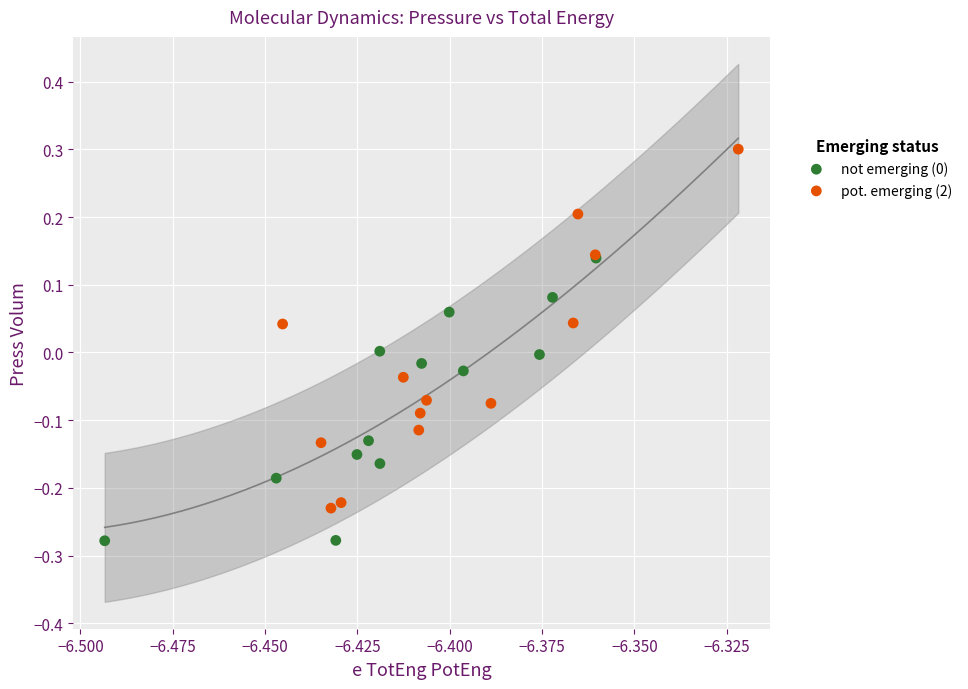

Which series has the largest Y range (max minus min)?

pot. emerging (2)